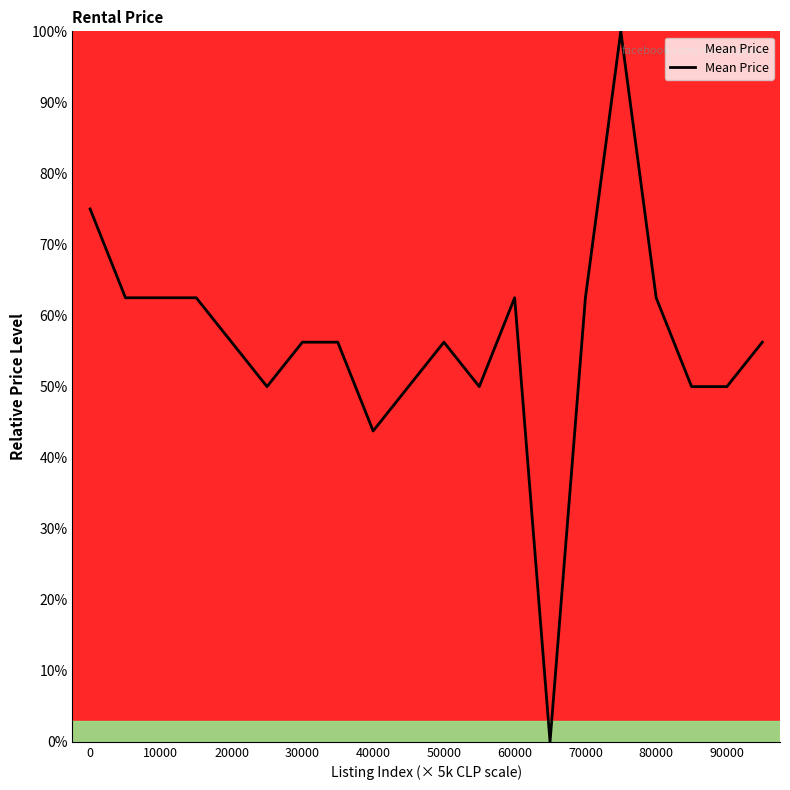

What is the maximum value shown in the chart?

100.0